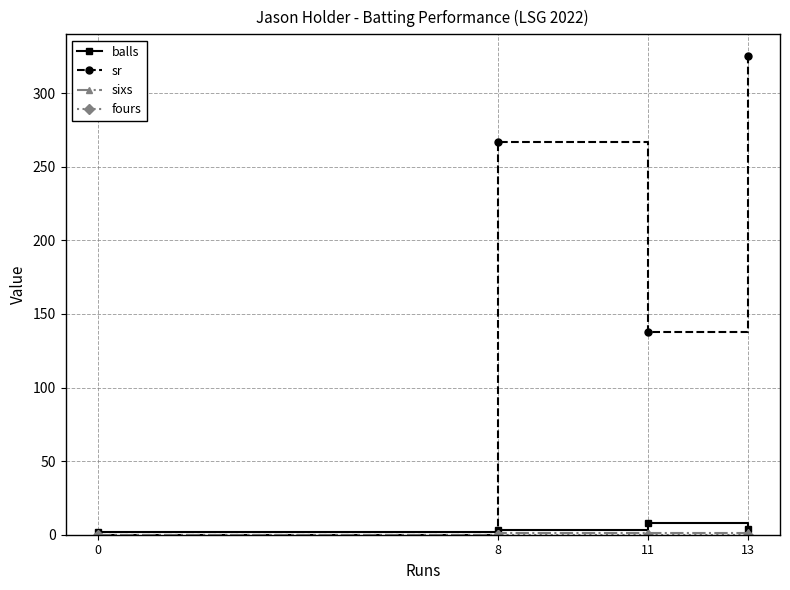

How many series are shown in this chart?

4